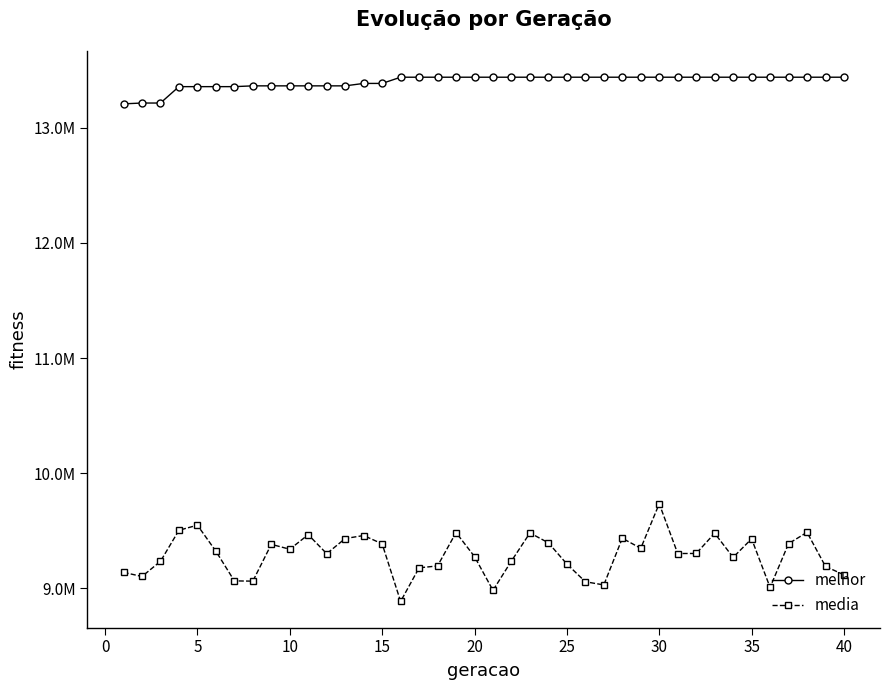

What are all the series names shown in the legend?

melhor, media